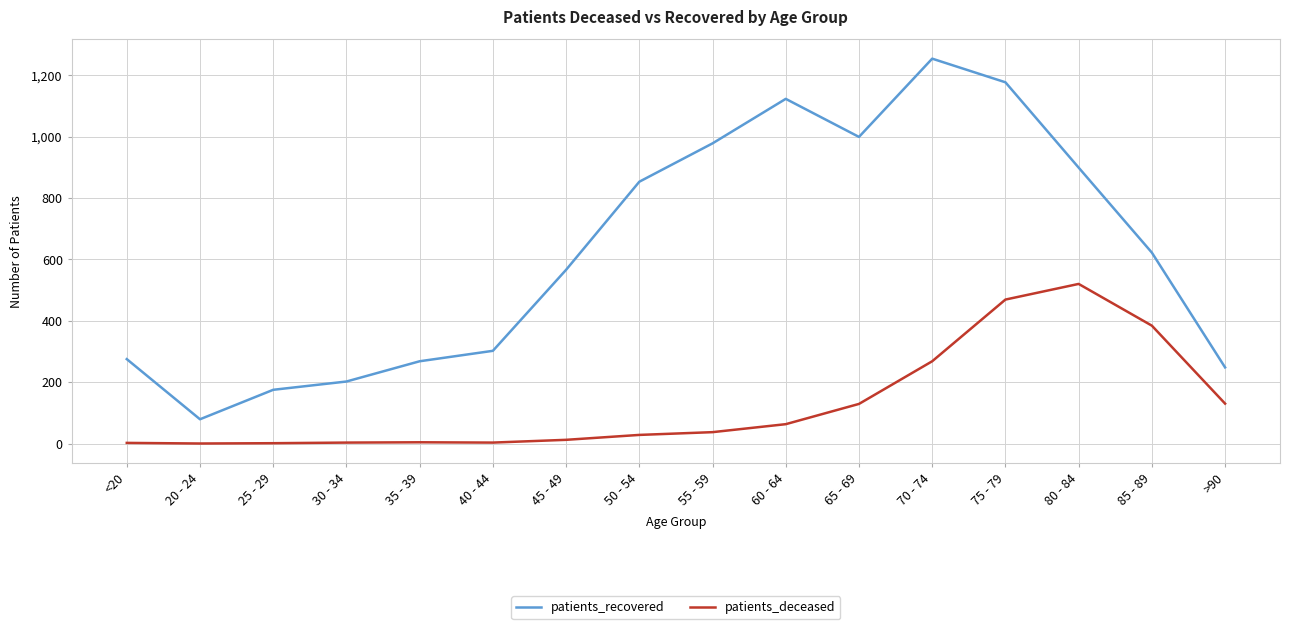

What is the difference between the maximum and minimum values in the patients_deceased series?

520